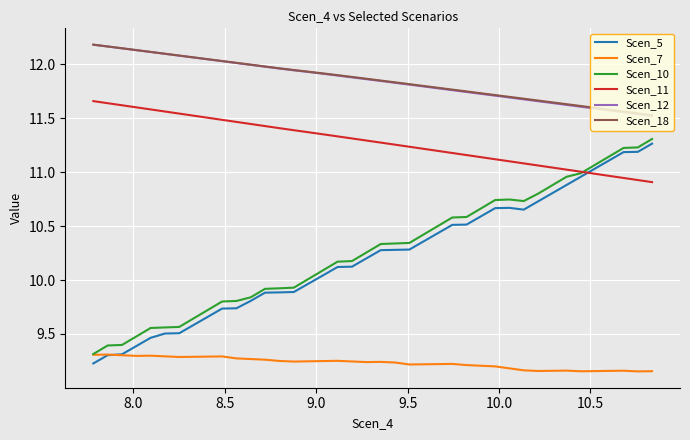

True or false: Scen_5 and Scen_12 intersect in this chart.

False